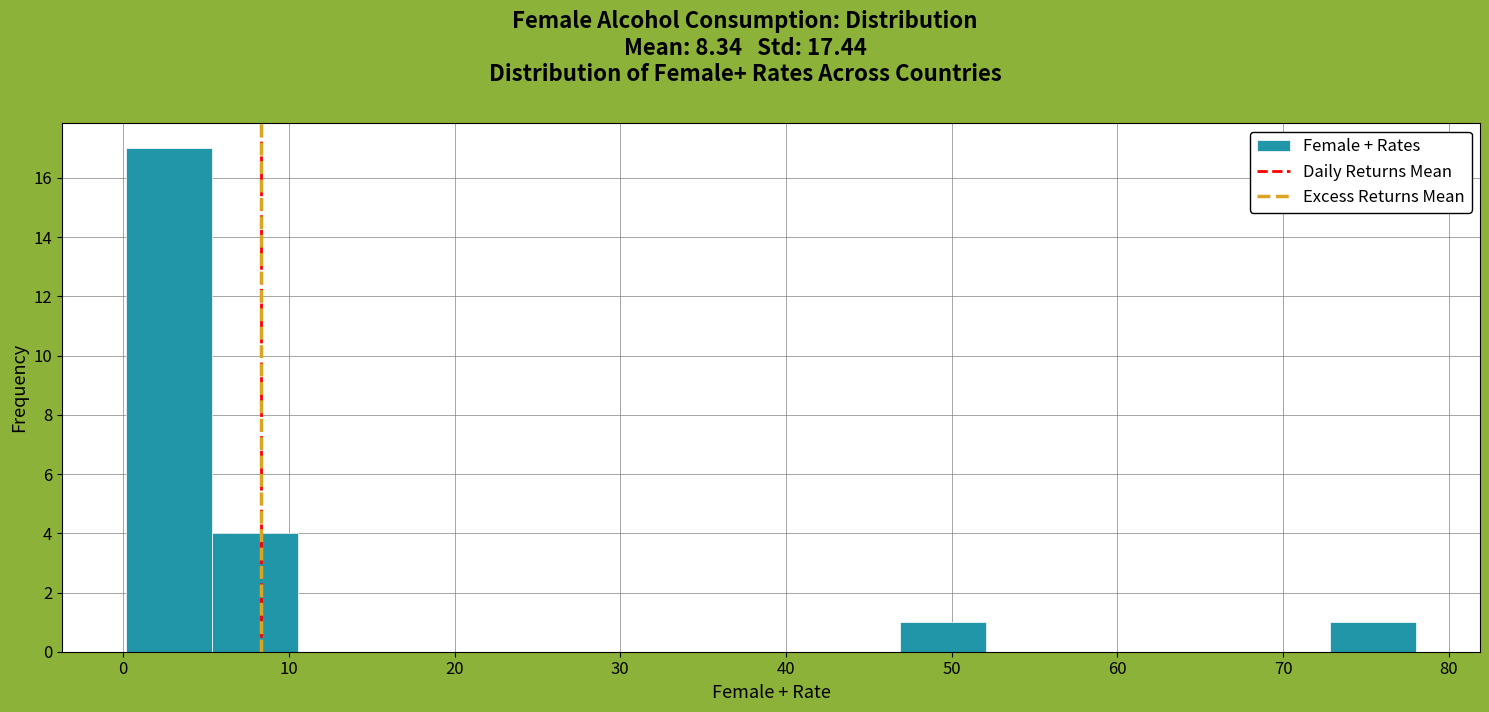

Reading left to right, transcribe this chart: for each bar, give the range it covers on the x-axis and its height. Neither the bar edges nor the heights are printed on the chart, so give them approximately, as read against the axes.

0 to 5: 17
5 to 11: 4
11 to 16: 0
16 to 21: 0
21 to 26: 0
26 to 31: 0
31 to 37: 0
37 to 42: 0
42 to 47: 0
47 to 52: 1
52 to 57: 0
57 to 62: 0
62 to 68: 0
68 to 73: 0
73 to 78: 1